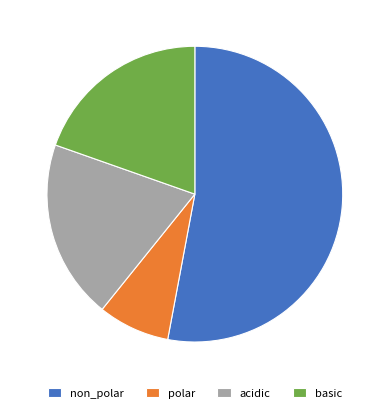

The non_polar slice represents 42% of the pie. True or false?

False